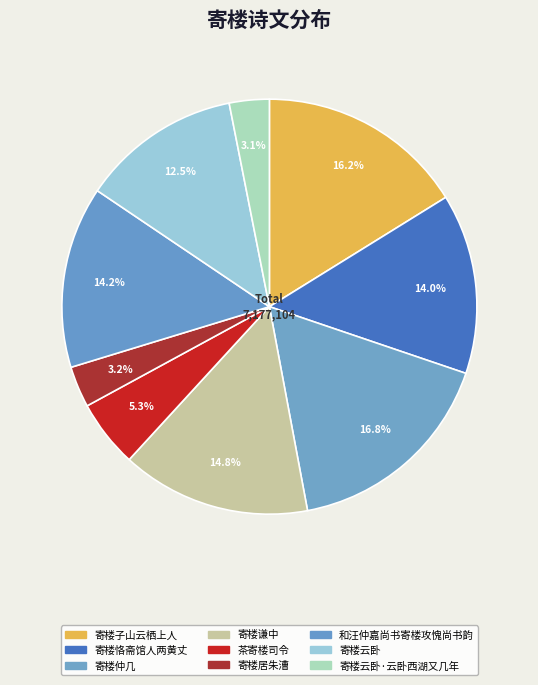

Is there any slice that represents more than half of the pie?

No